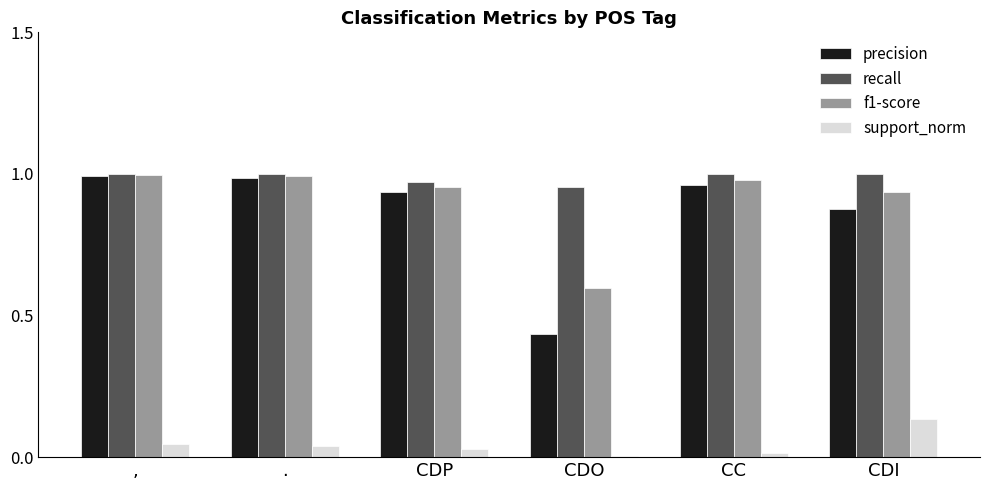

Is the value of f1-score at CDO greater than the value of support_norm at CC?

Yes